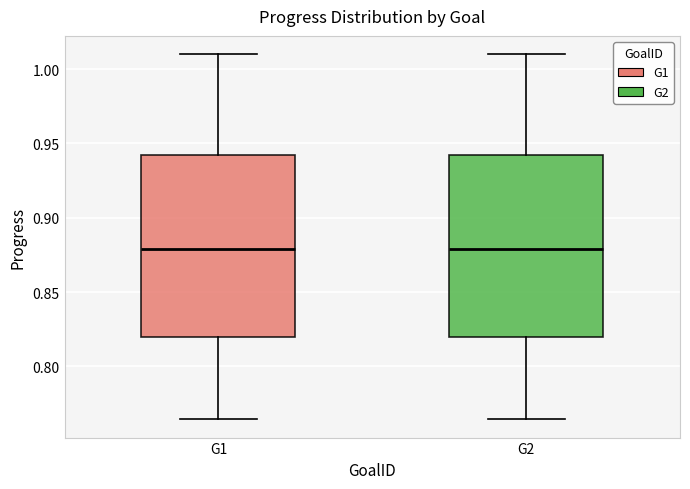

Reading left to right, read every box against the y-axis: the position of its median line, the range the box covers, and the ends of its whiskers. The values are not printed on the chart, so give them approximately, as read against the axis.

G1: median 0.880, box 0.820 to 0.940, whiskers 0.765 to 1.010
G2: median 0.880, box 0.820 to 0.940, whiskers 0.765 to 1.010